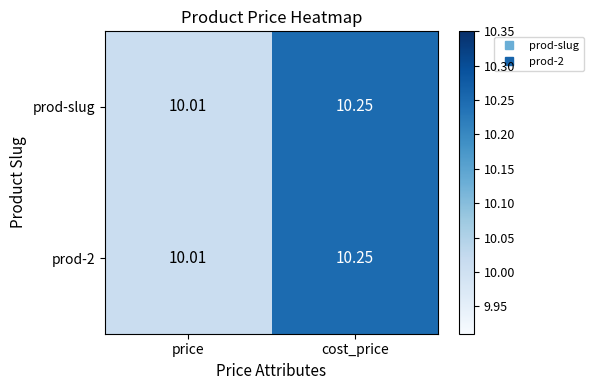

What is the total value across all series at cost_price?

20.5